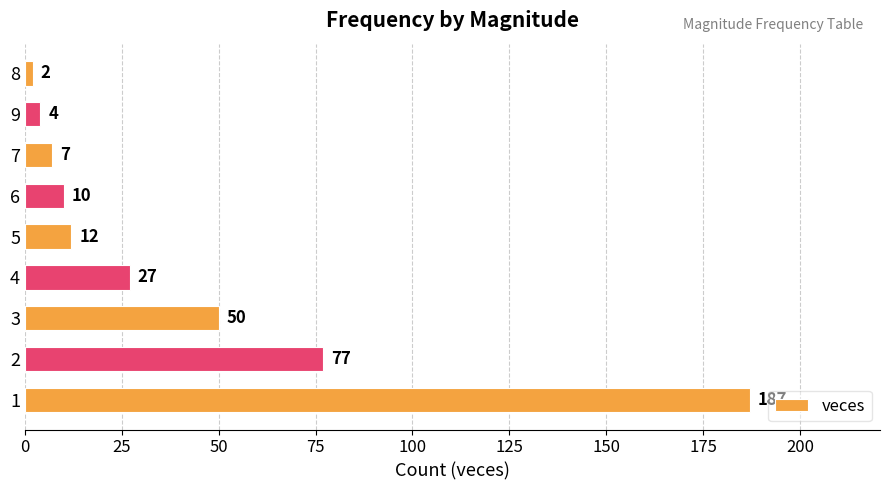

What is the difference between the second highest and second lowest values?

73